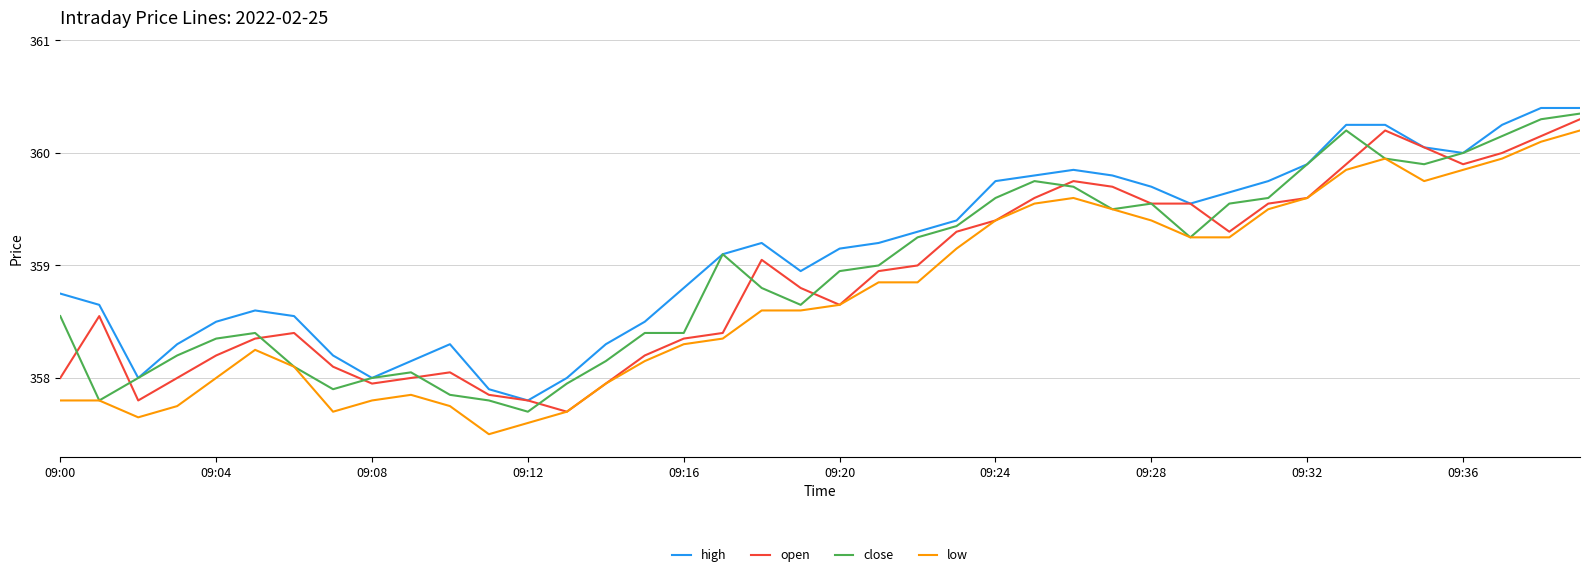

What is the minimum value for open?

357.7